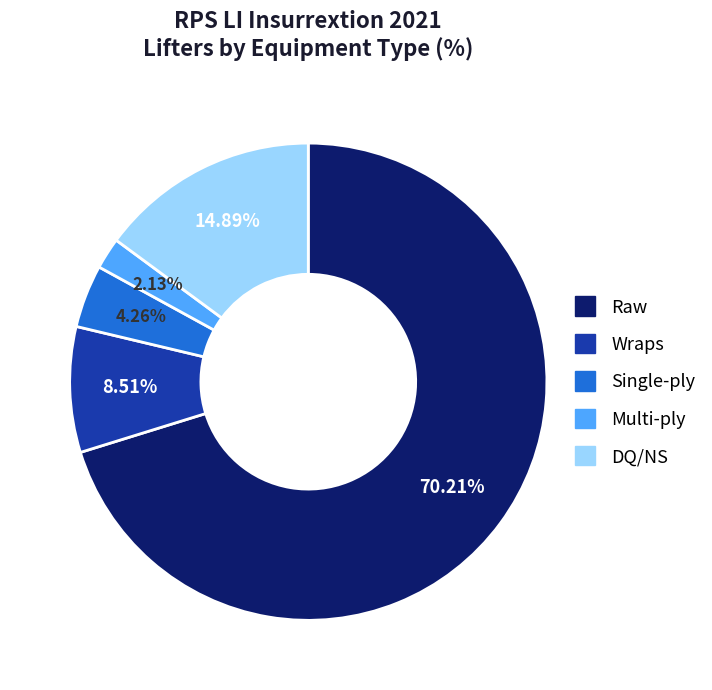

Is it true that Single-ply is 4% of the pie?

True